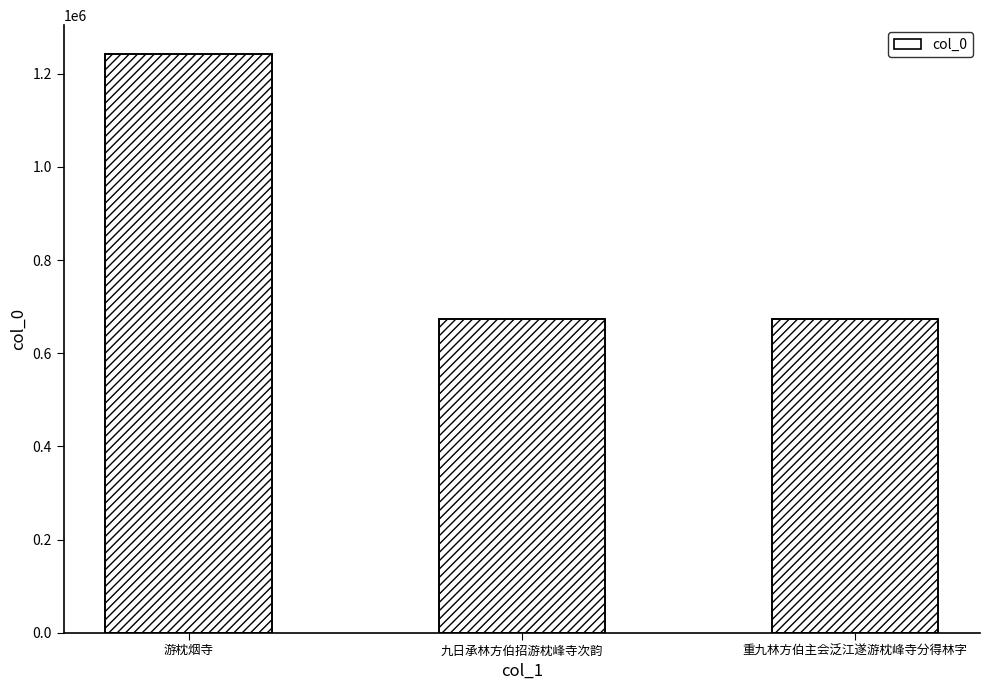

What is the greatest value displayed?

1242391